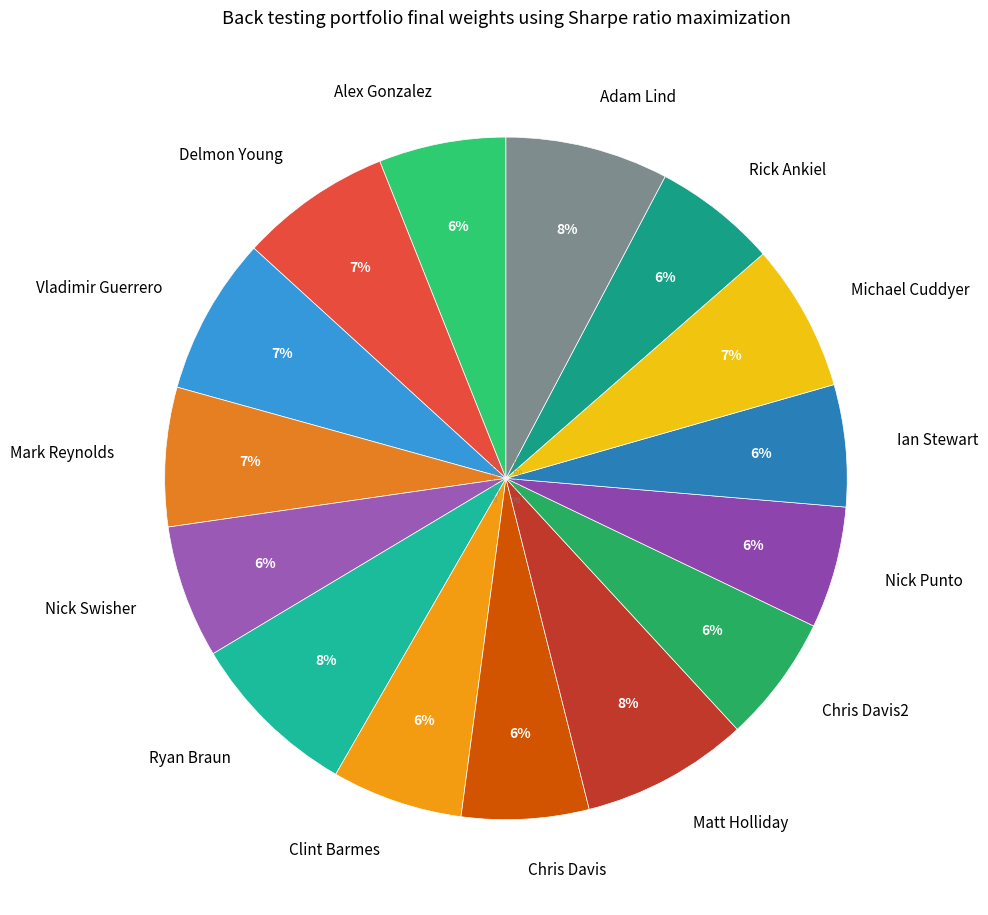

Which has a higher value, Clint Barmes or Adam Lind?

Adam Lind